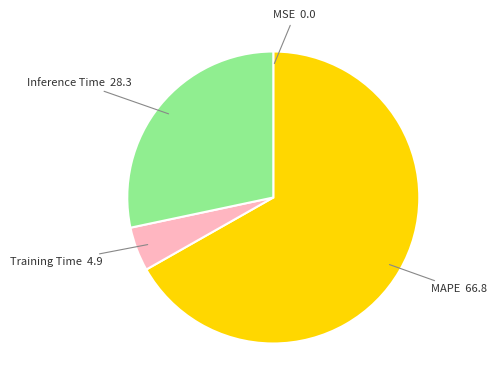

Is there any slice that represents more than half of the pie?

Yes